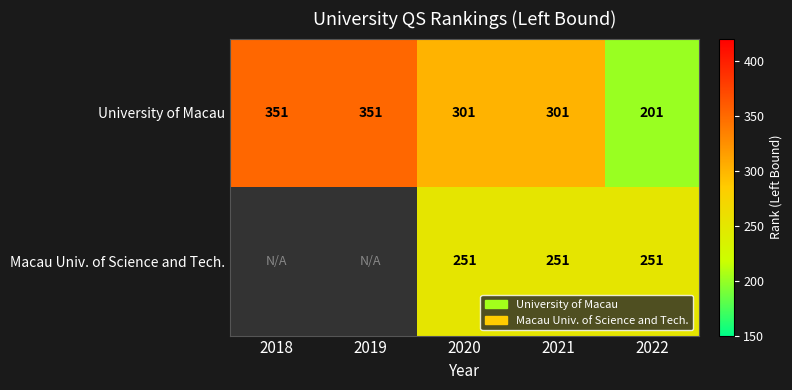

Rank the series at 2022 from highest to lowest value.

Macau Univ. of Science and Tech., University of Macau